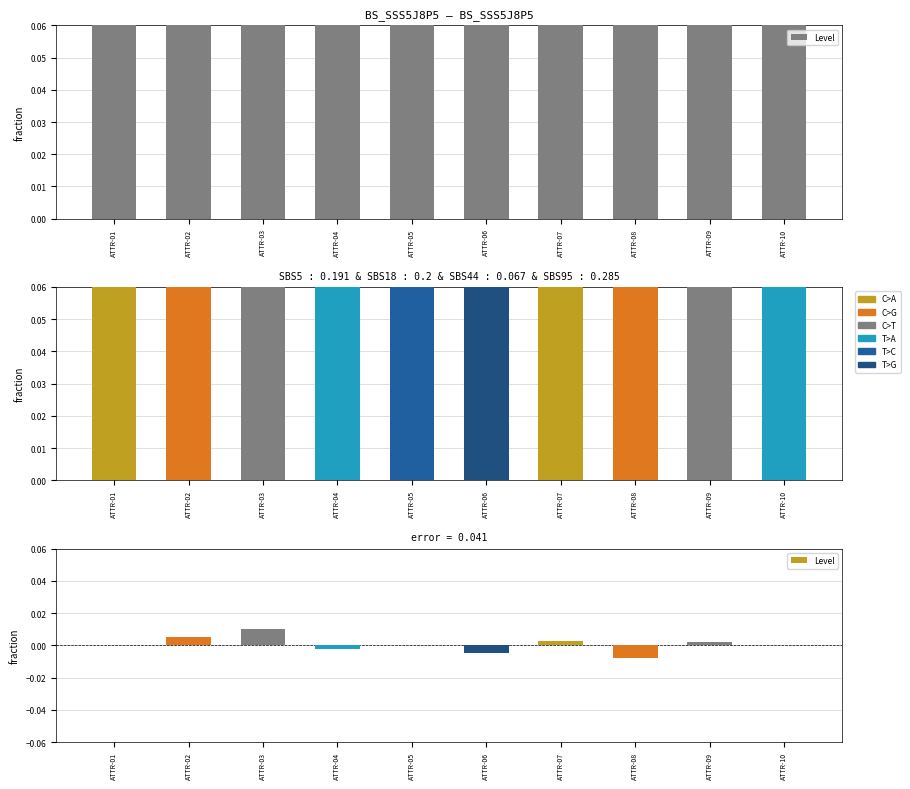

True or false: the data shows 0.0 at ATTR-03.

False